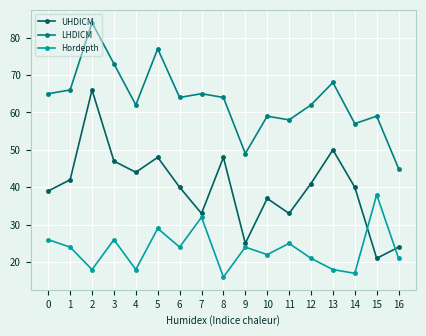

How many categories are shown in the chart?

17